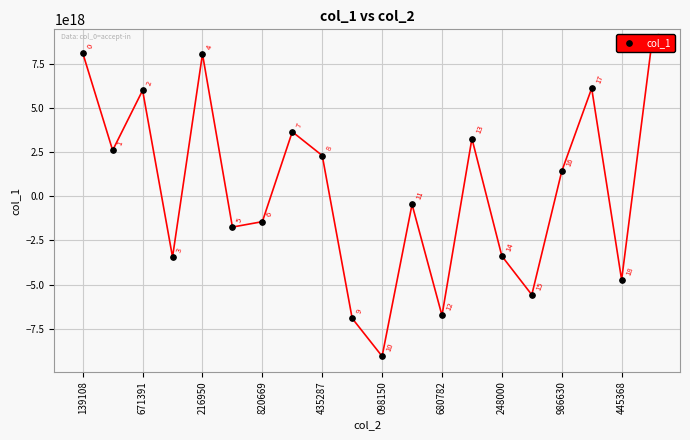

Which has a higher value, 10 or 11?

11